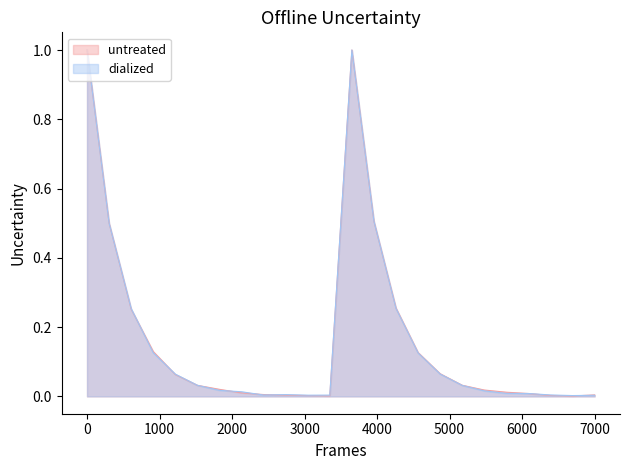

True or false: untreated and dialized cross at least once.

True